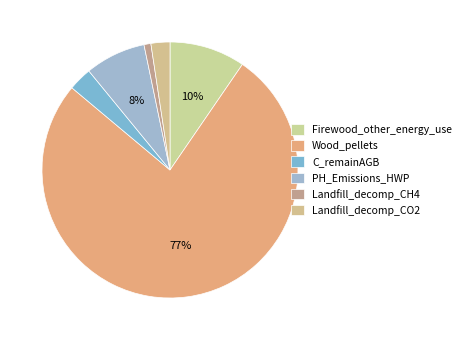

Is Wood_pellets the majority of the pie?

Yes